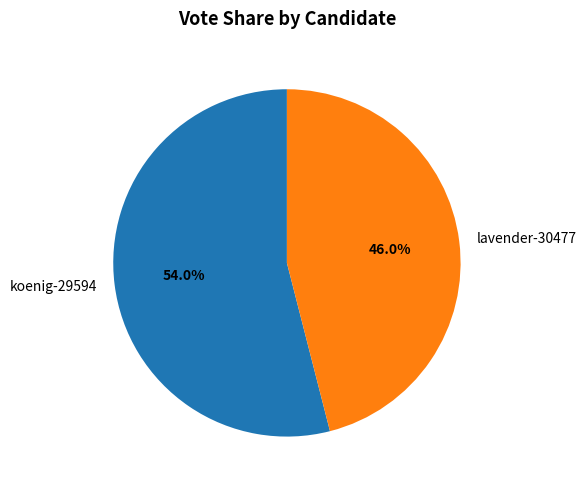

Between lavender-30477 and koenig-29594, which is larger?

koenig-29594